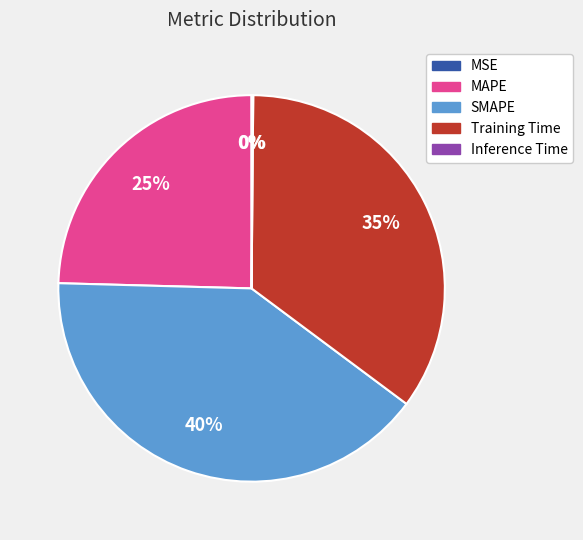

Which slice is the largest?

SMAPE